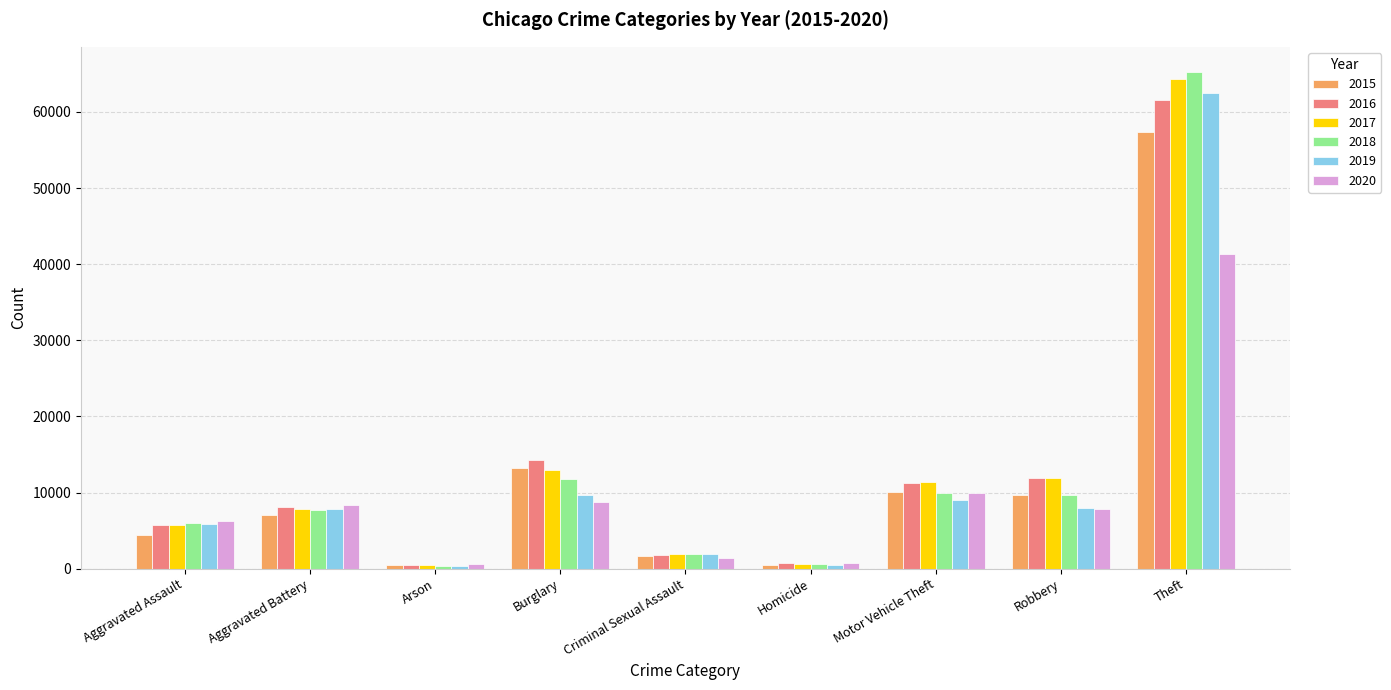

Which category has the highest value across all series?

Theft